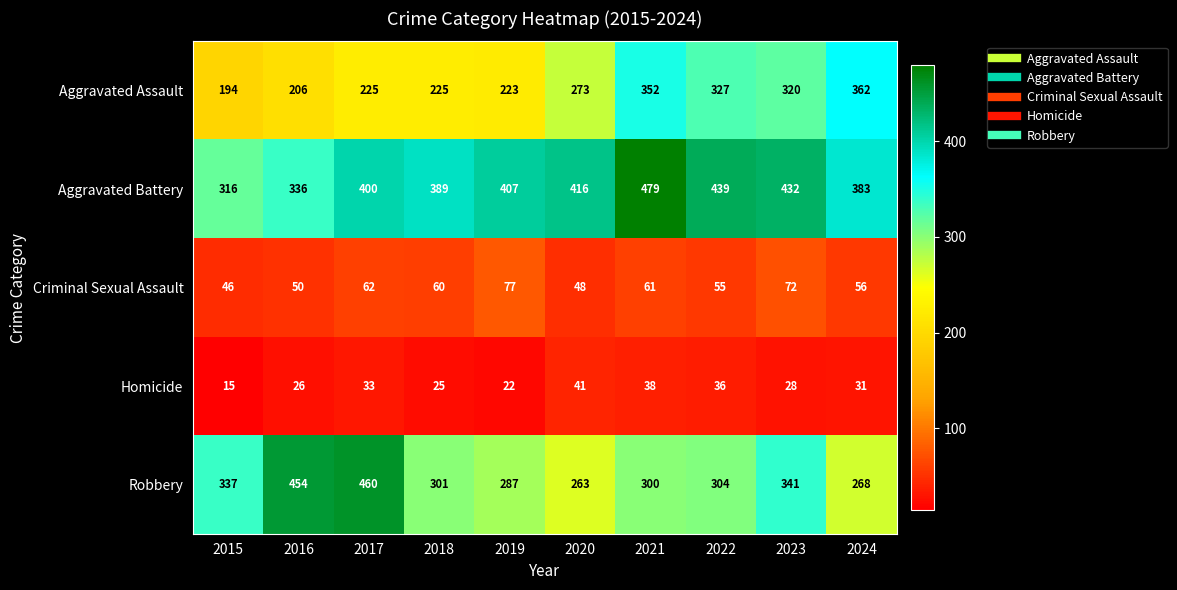

What is the average value of the Aggravated Battery series?

400